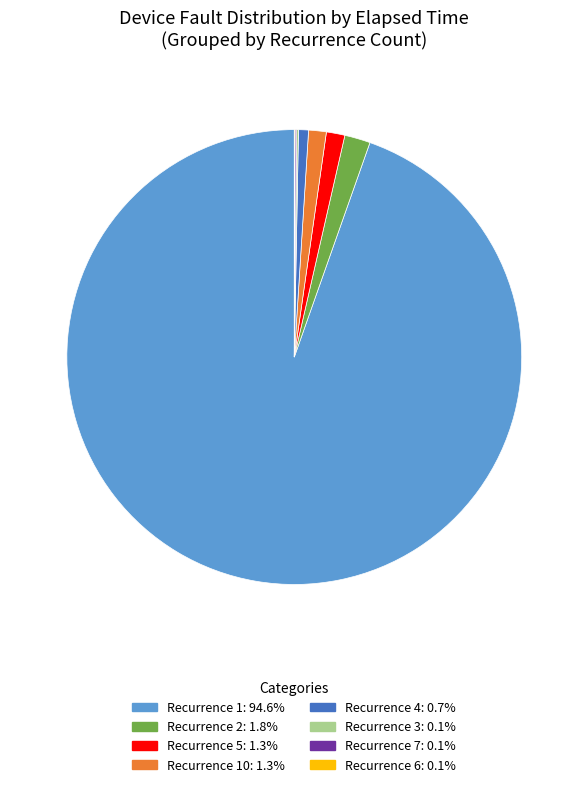

Is there a majority slice in this chart?

Yes